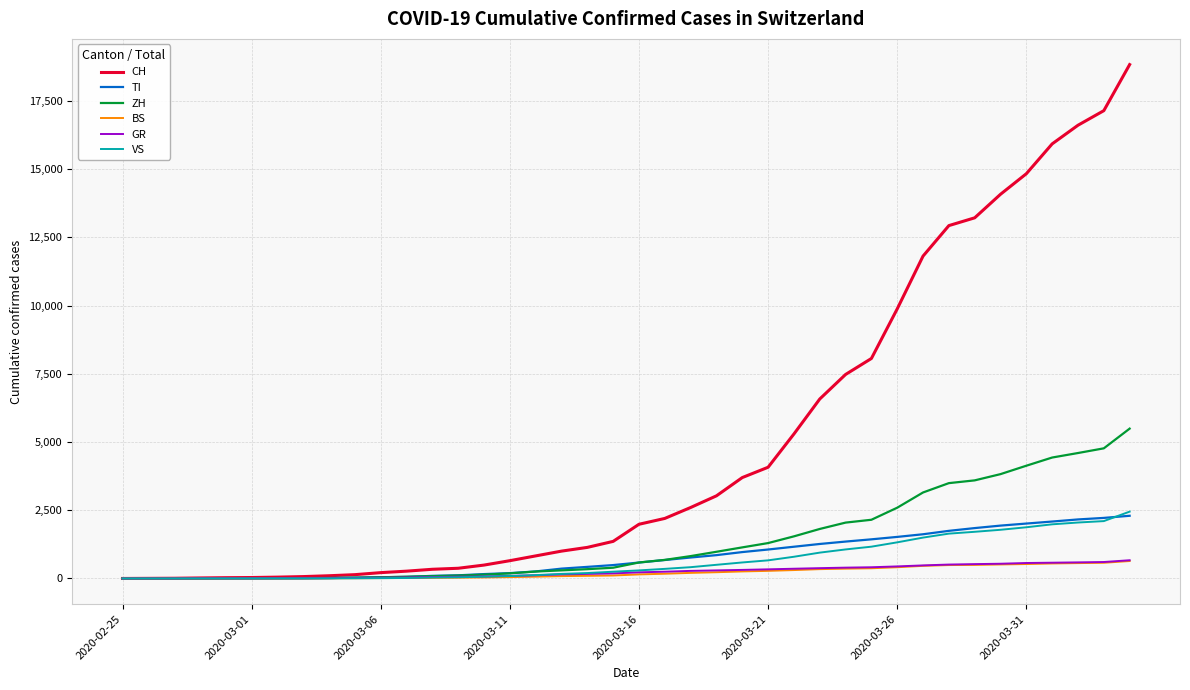

What is the greatest value displayed?

18827